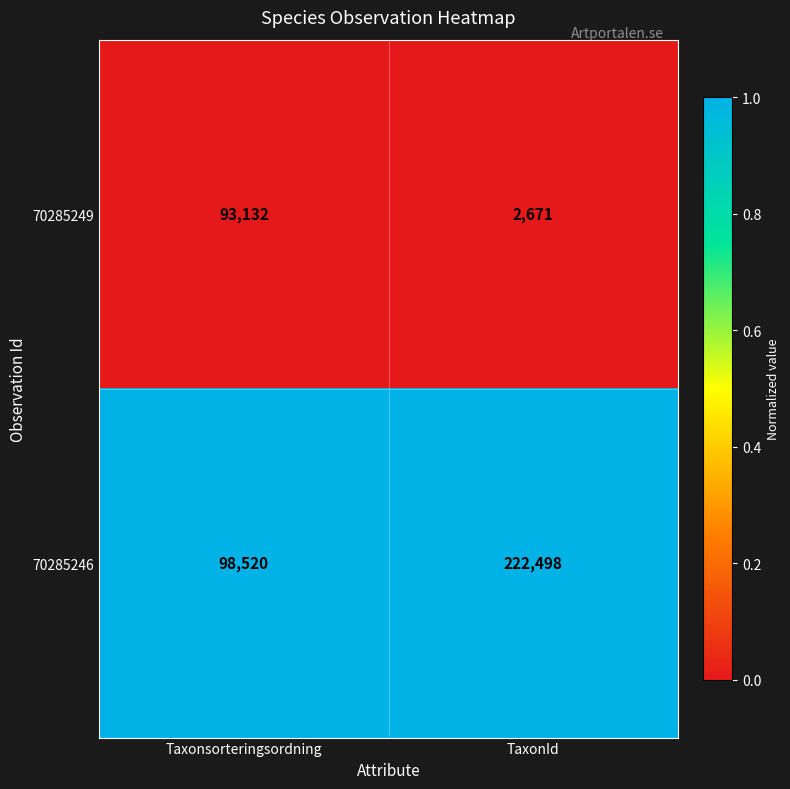

How many distinct data groups are displayed?

2